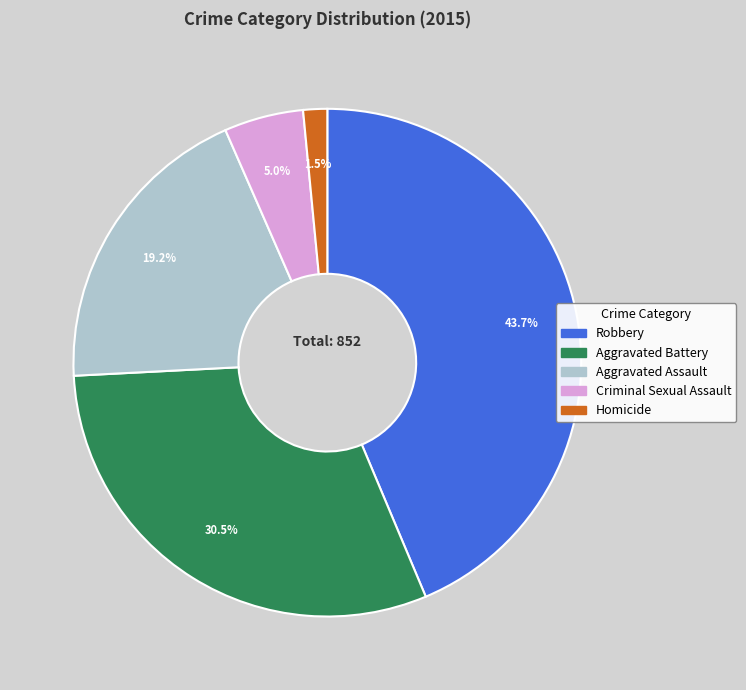

Do Aggravated Assault and Homicide together represent more than half of the pie?

No